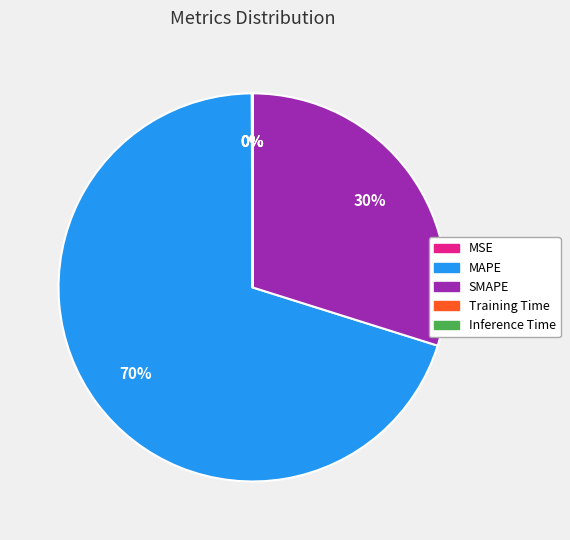

What is the largest slice in the pie chart?

MAPE